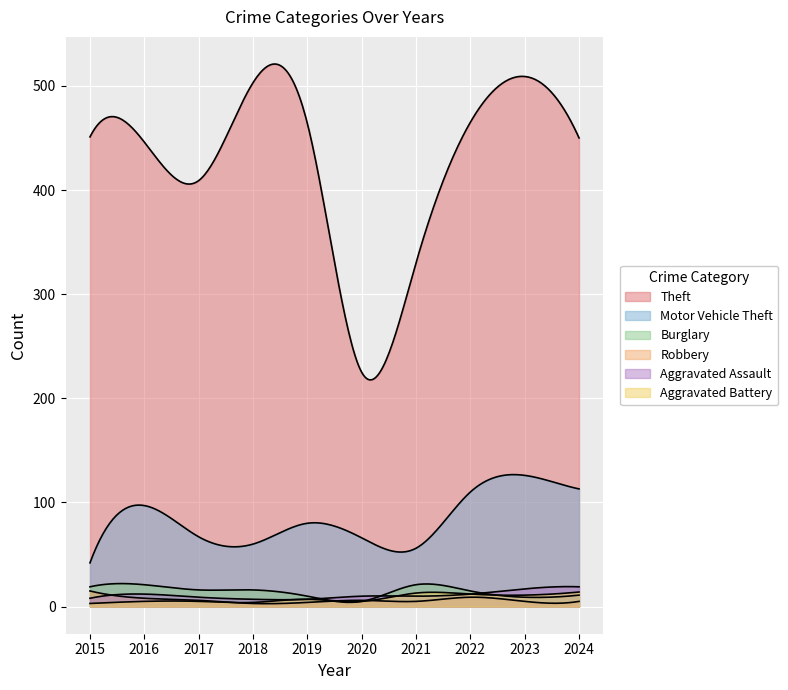

What is the difference between the highest and lowest values at 2019?

460